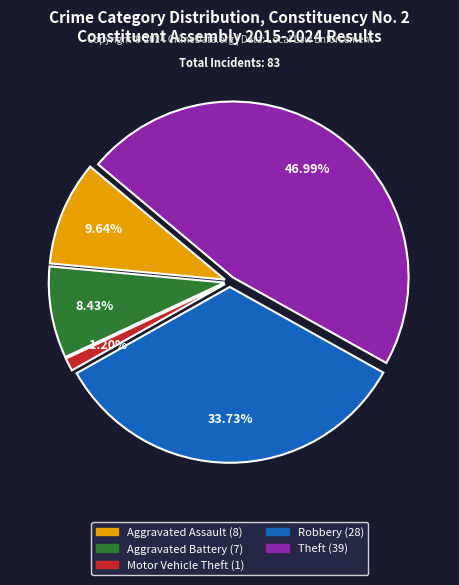

Between Aggravated Battery and Theft, which is larger?

Theft